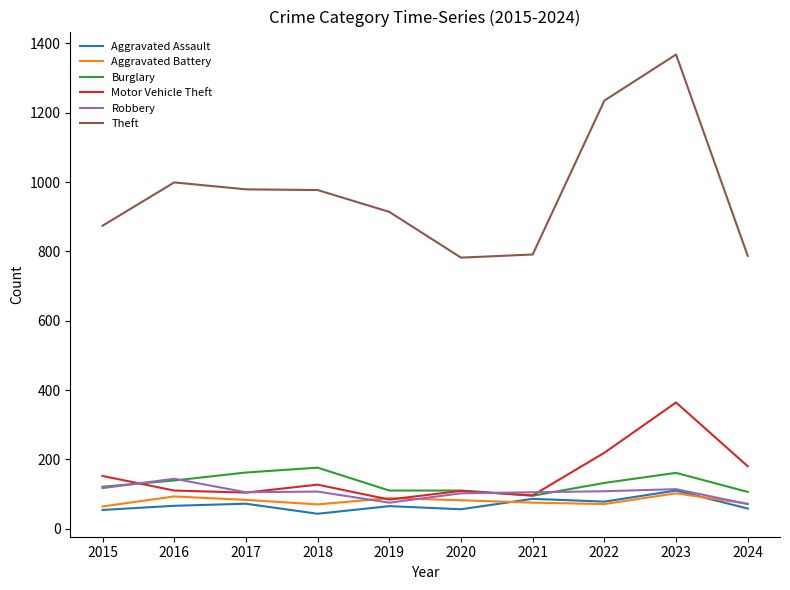

Does the chart have visible grid lines?

No